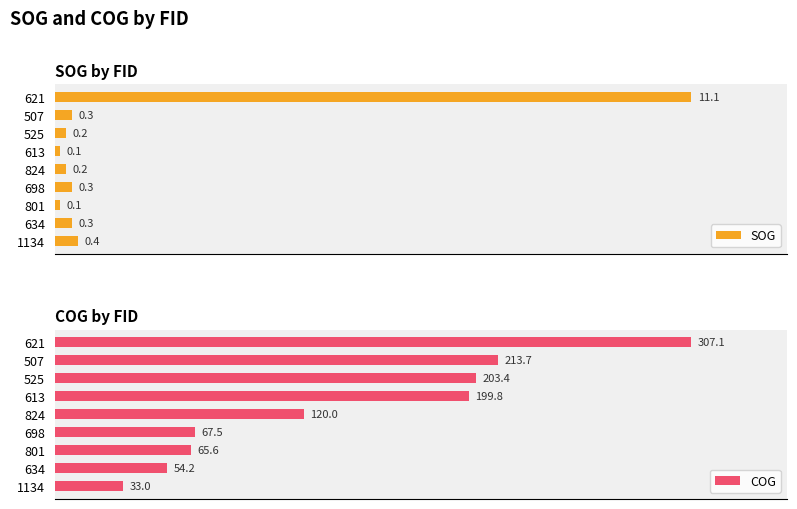

Which series has the widest spread of values?

COG